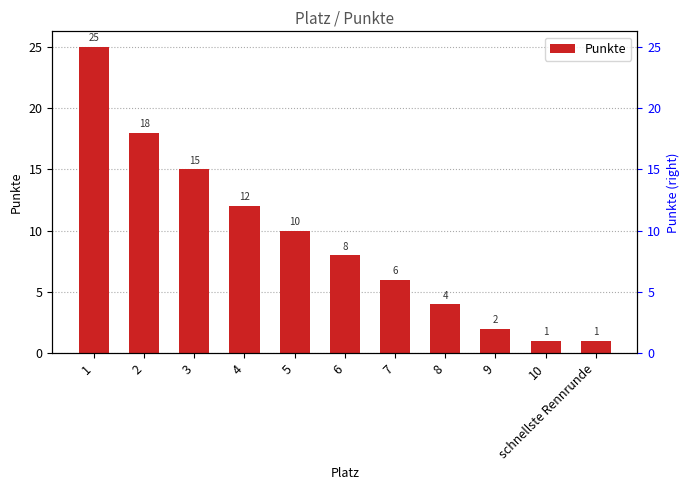

Read the value at 1, to the nearest 10.

20